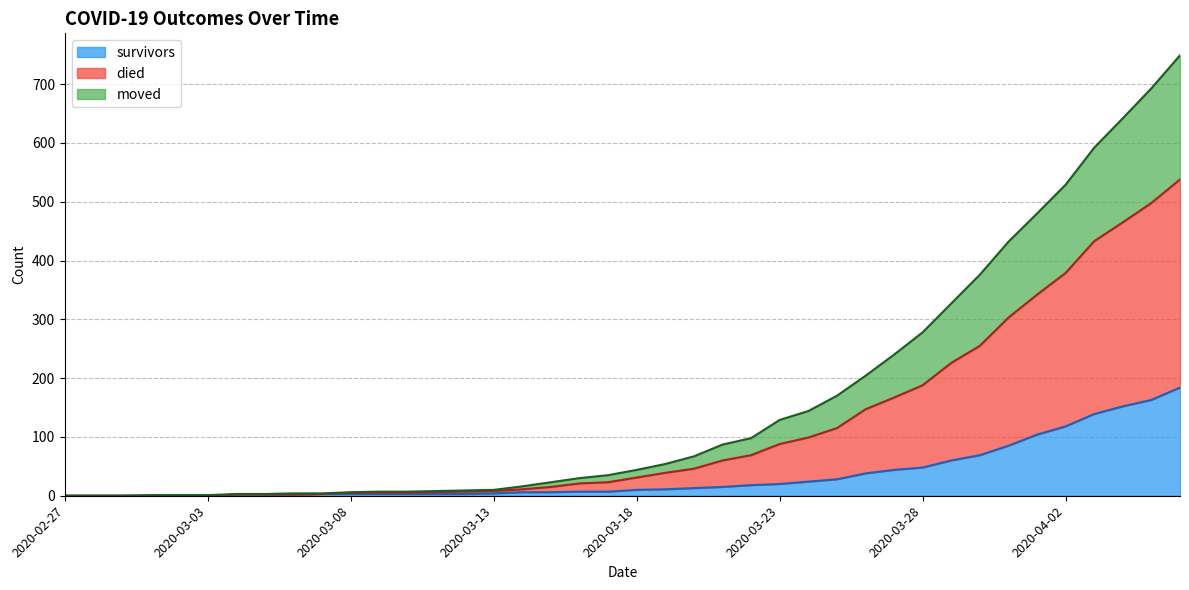

What are all the series names shown in the legend?

survivors, died, moved